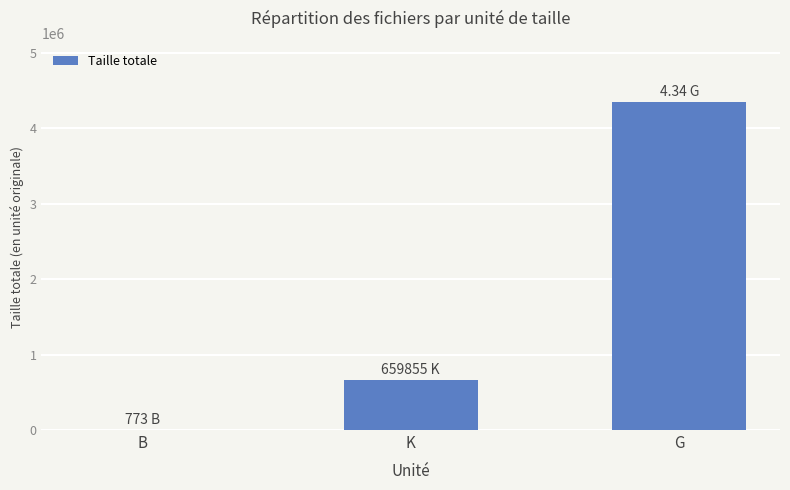

What is the average value?

1666876.1